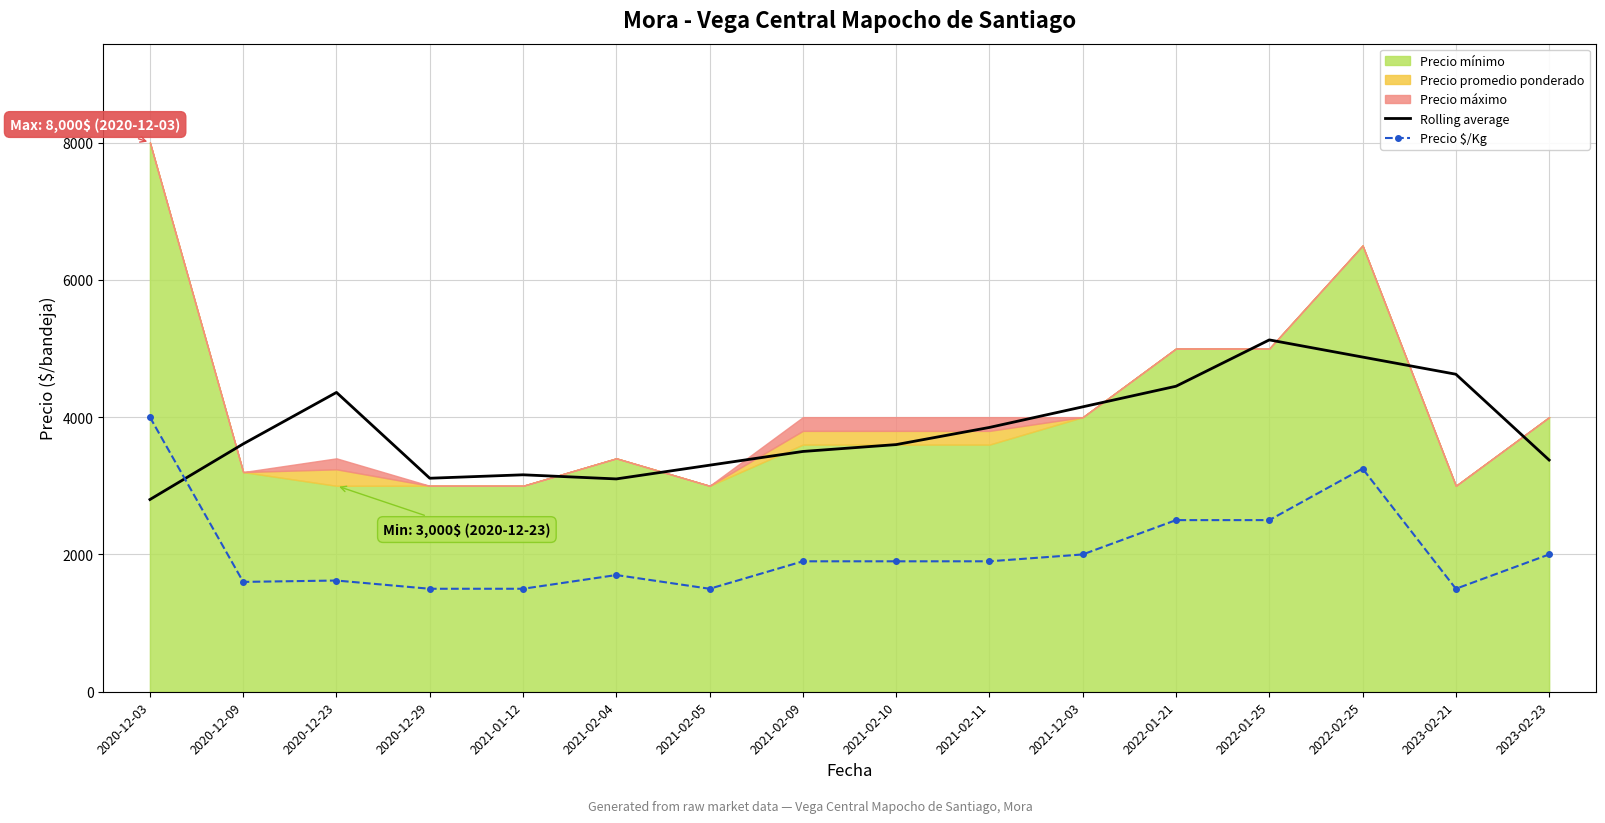

Is the value of Precio $/Kg at 2021-12-03 greater than the value of Rolling average at 2021-01-12?

No